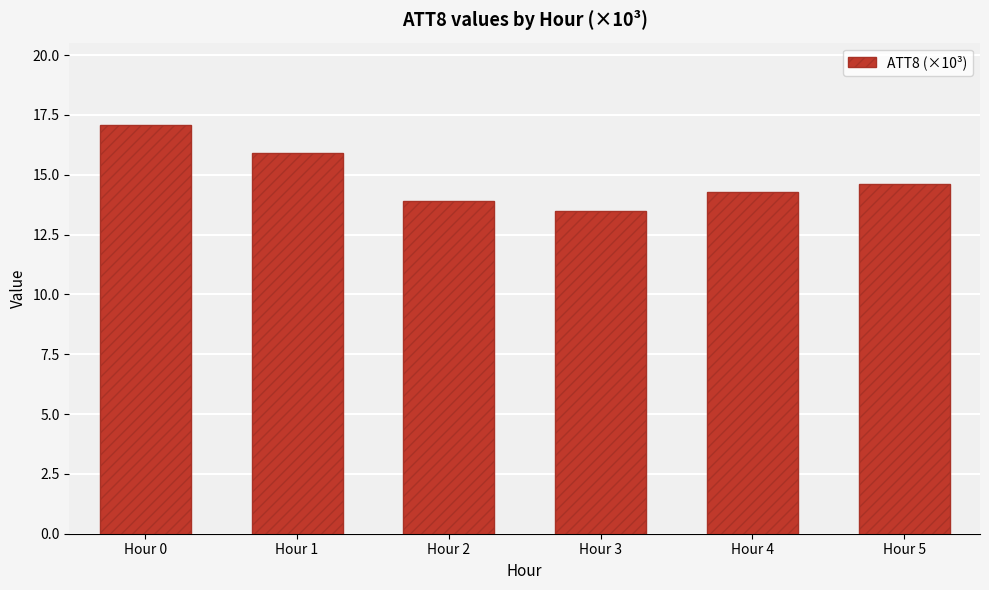

The value at Hour 3 is 13.5. True or false?

True